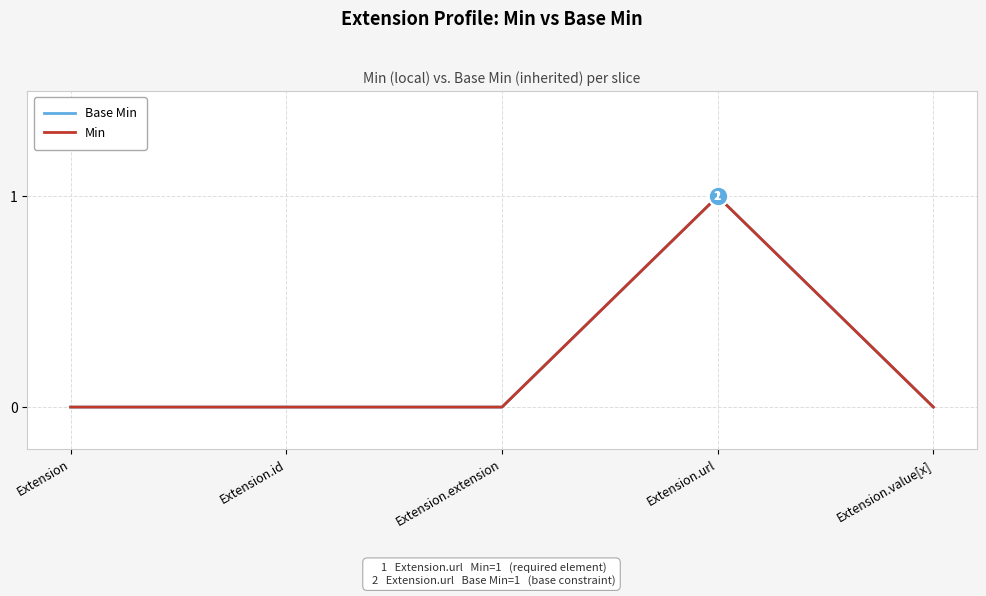

What is the label of the 3rd point from the left?

Extension.extension